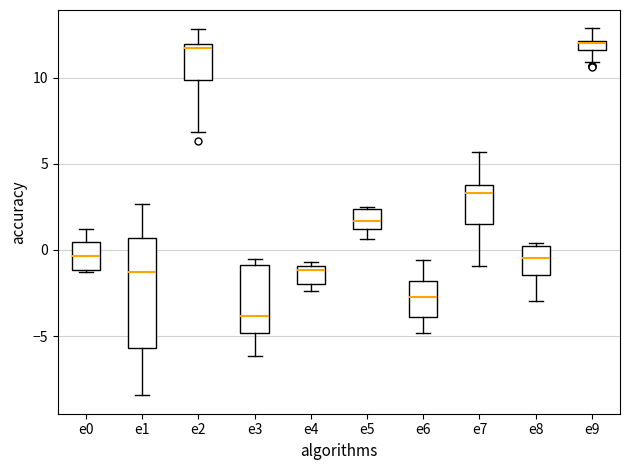

Where does the median line of the box for e0 sit on the y-axis? The values are not printed on the chart, so give them approximately, as read against the axis.

-0.5